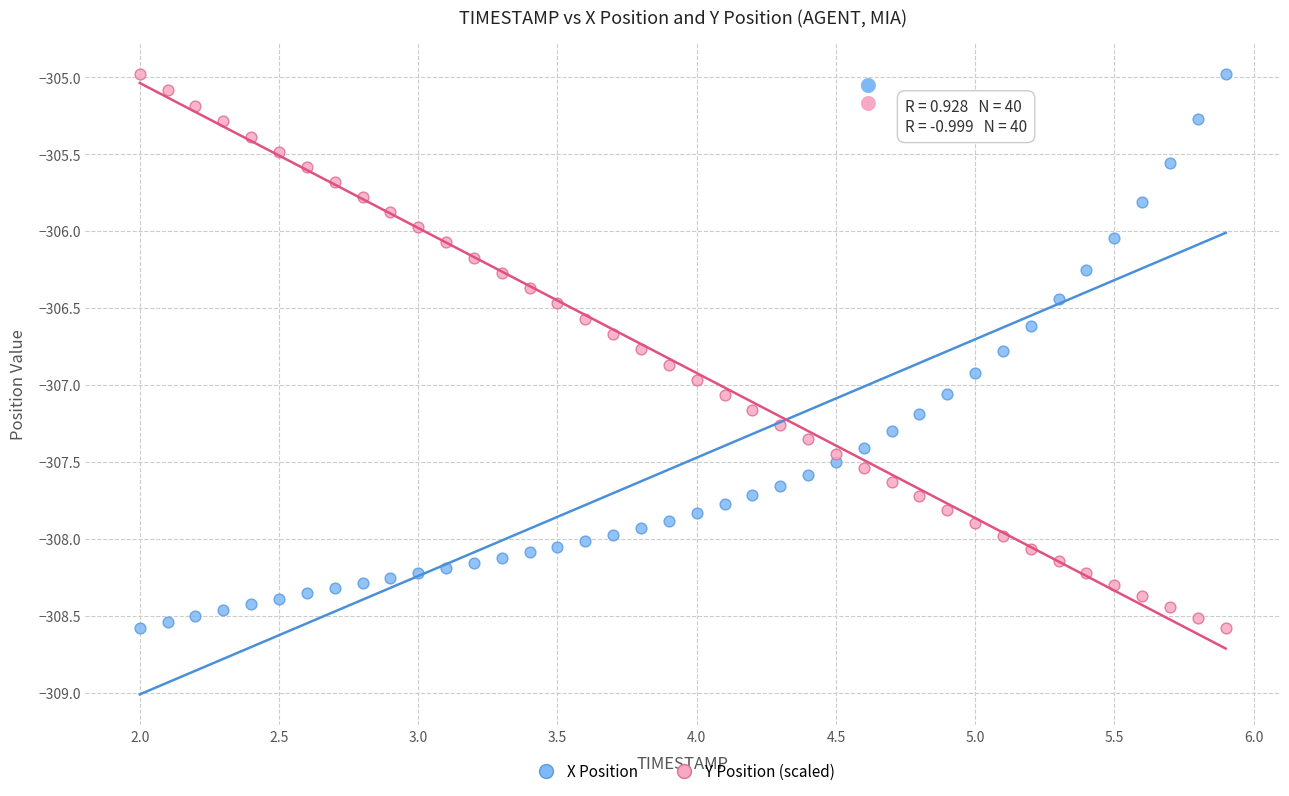

What is the X range (max minus min) for the scatter plot?

3.9